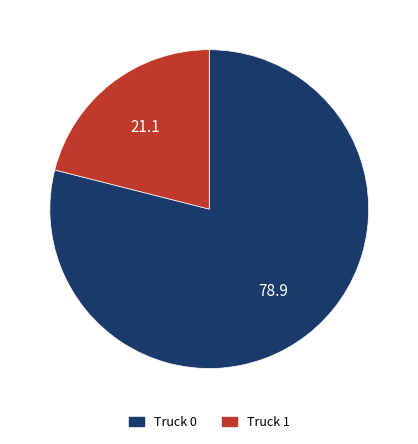

Do Truck 0 and Truck 1 together represent more than half of the pie?

Yes